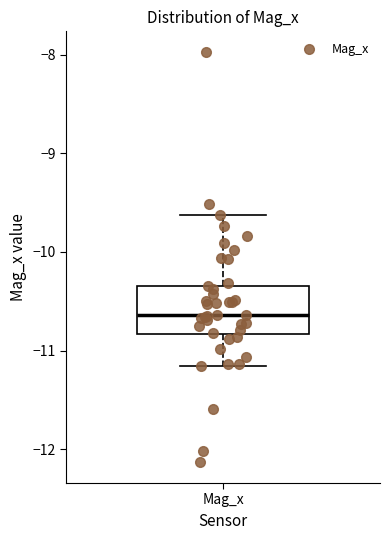

Where does the upper whisker of the box for Mag_x end on the y-axis? The values are not printed on the chart, so give them approximately, as read against the axis.

-9.6